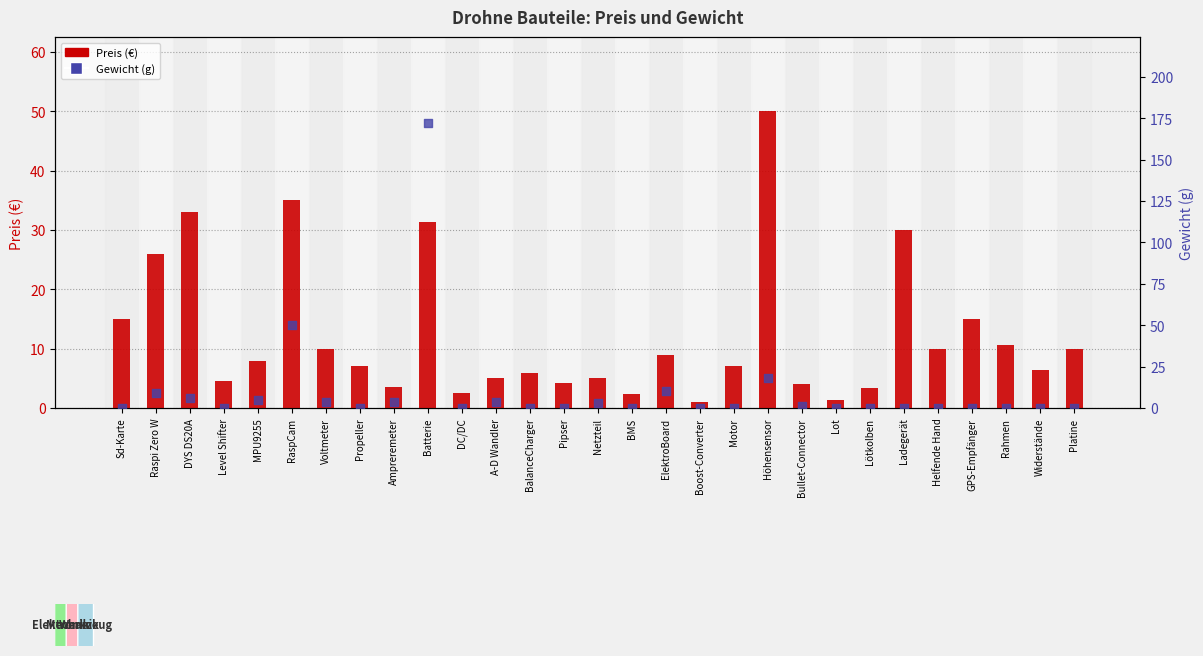

Which series has the widest spread of Y values?

Gewicht